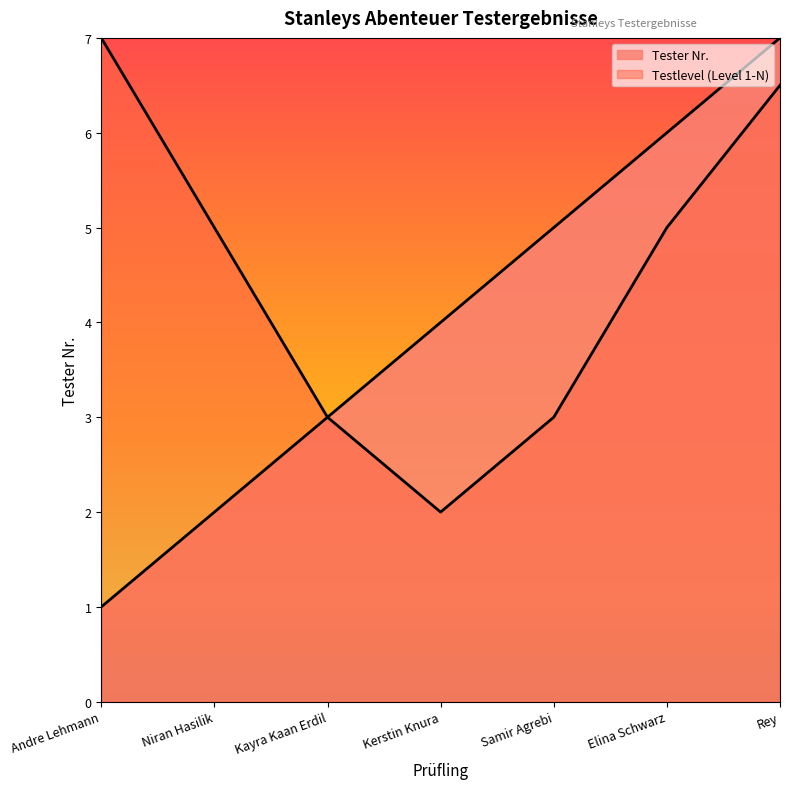

Between Rey and Samir Agrebi, which is larger?

Rey